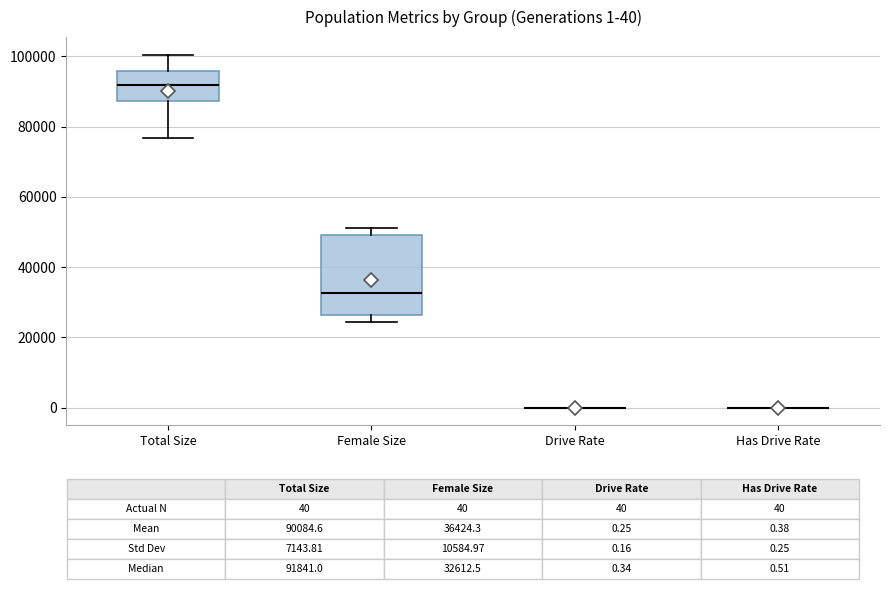

Which box is the tallest, from its lower edge to its upper edge?

Female Size